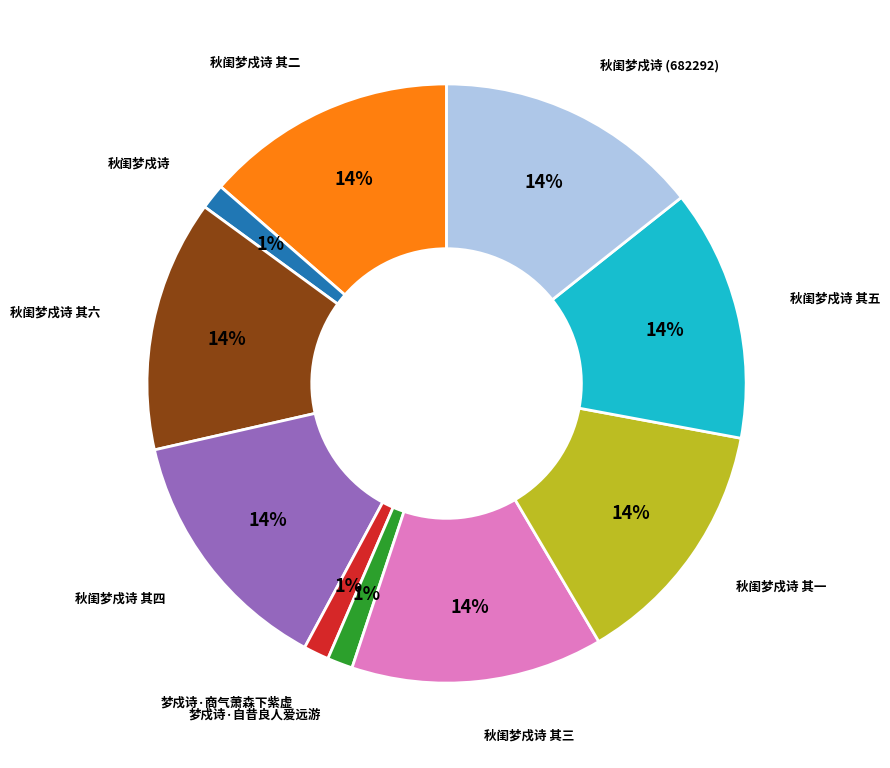

The 梦戍诗·商气萧森下紫虚 slice represents 10% of the pie. True or false?

False